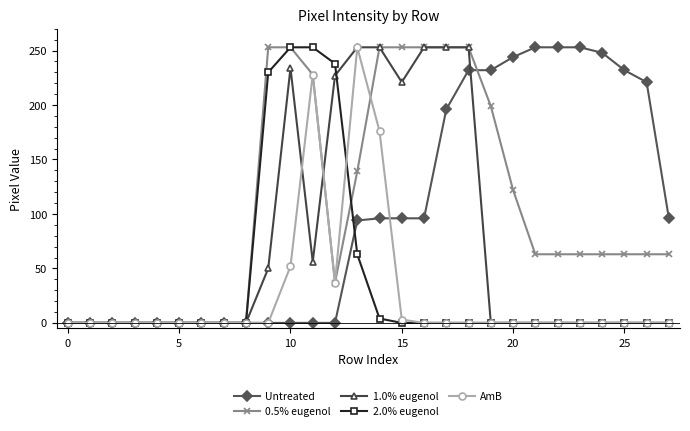

What is the highest value of the Untreated series?

253